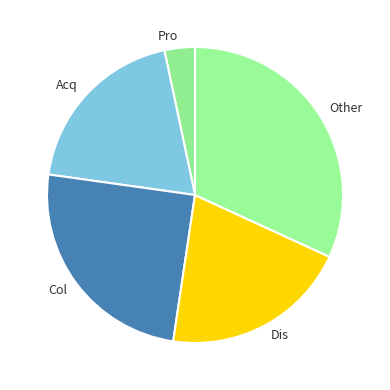

Does any single category account for the majority?

No